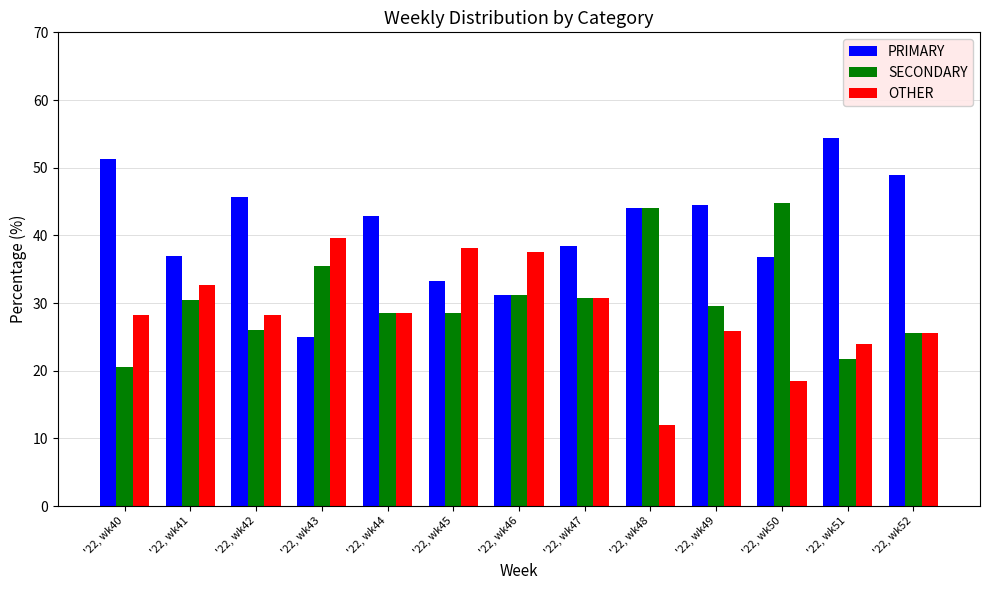

The value of PRIMARY at '22, wk45 is 33.3. True or false?

True